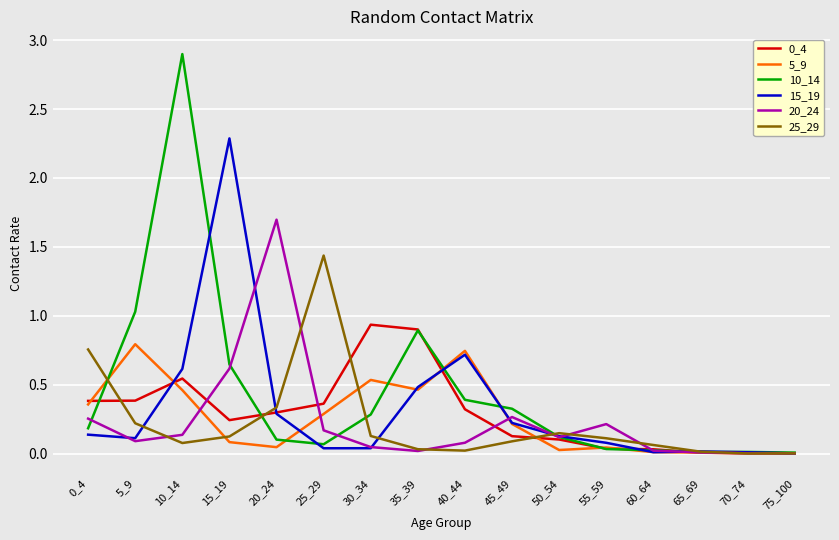

What is the difference between the second highest and second lowest values in the 10_14 series?

1.0